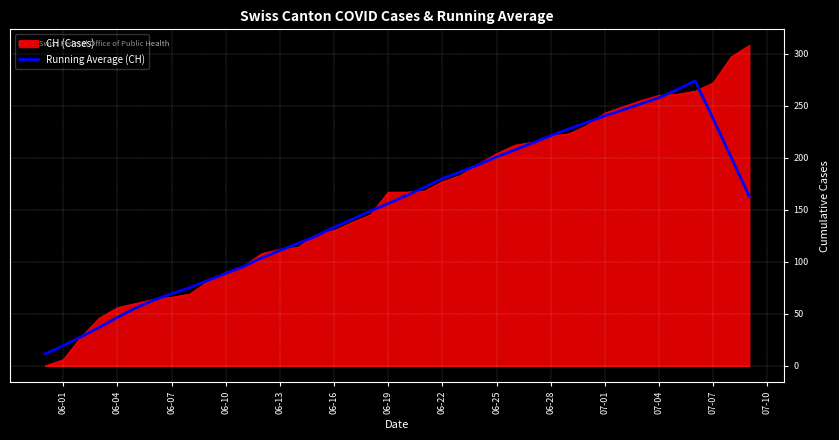

Does the chart have visible grid lines?

Yes